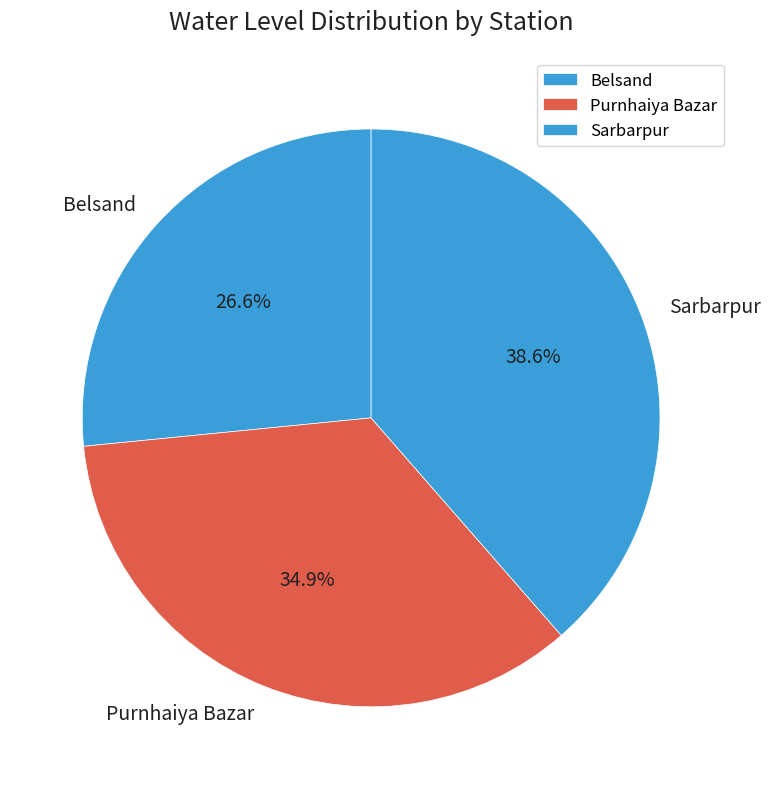

What portion of the pie excludes Purnhaiya Bazar?

65.1%